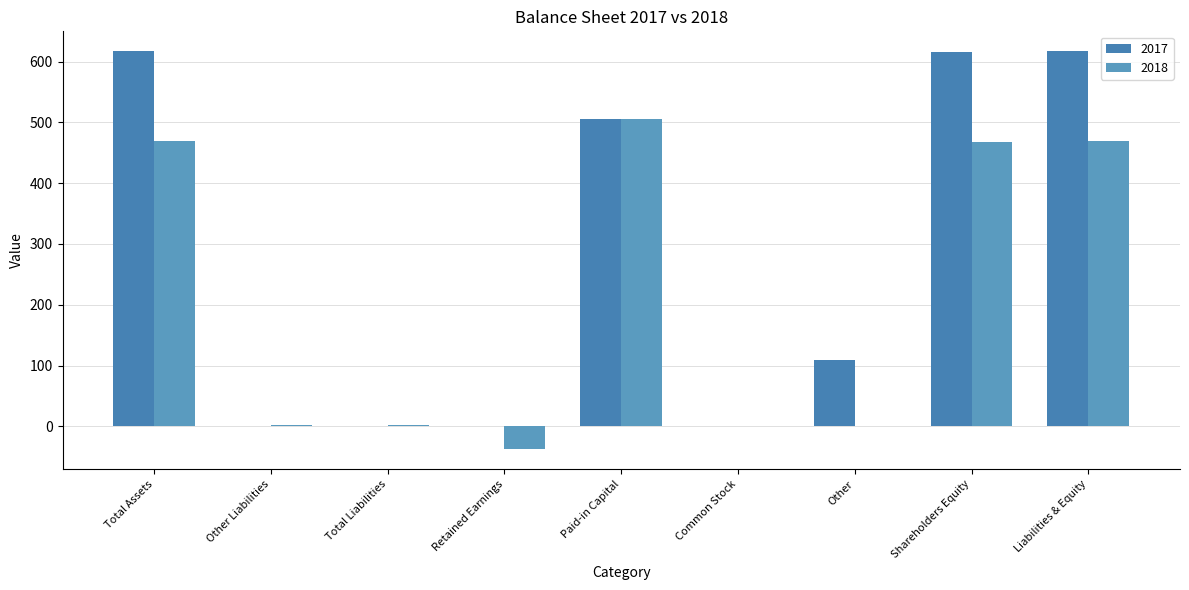

How many categories are shown in the chart?

9